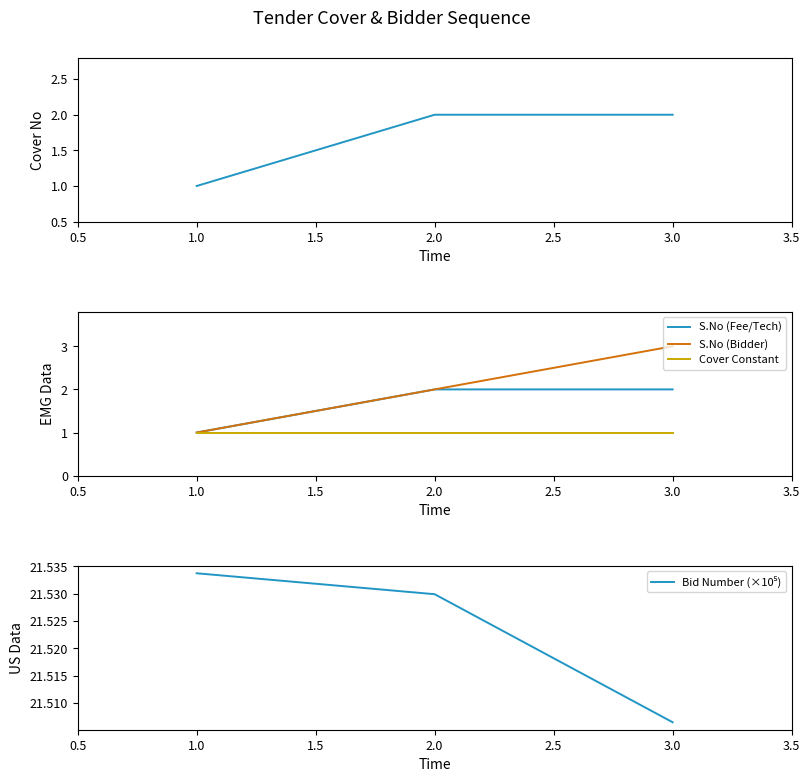

Which category has the highest value in the S.No (Bidder) series?

3.0